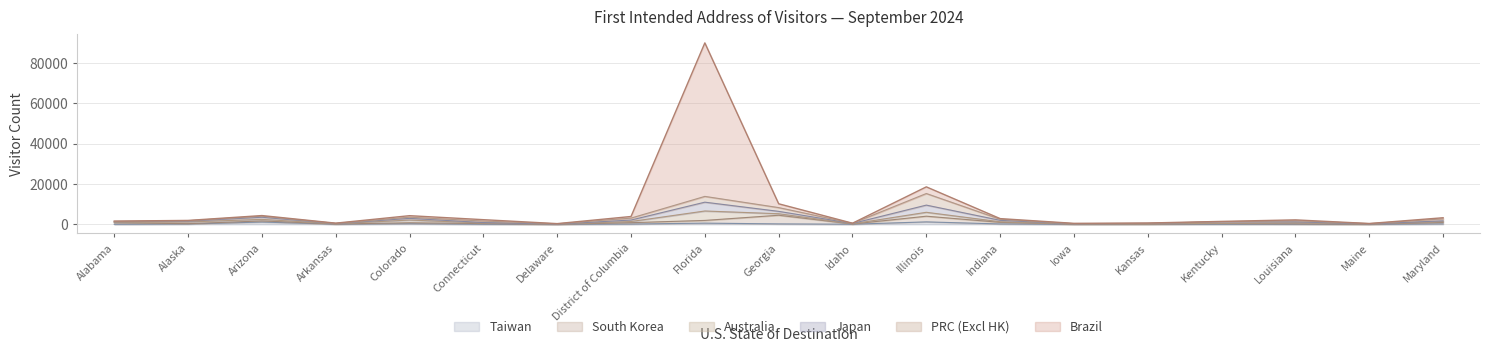

Reading left to right, list all the values displayed in this chart.

PRC (Excl HK): 164	212	513	106	588	744	141	964	2863	1858	74	5744	540	79	85	86	554	133	971
Japan: 314	418	1049	119	823	250	51	726	4368	1175	183	3559	717	104	216	713	453	57	390
Australia: 196	844	777	103	1350	253	43	578	4667	747	76	1933	266	81	116	170	560	111	403
Brazil: 156	146	322	108	751	685	87	798	76026	1895	59	3299	321	159	133	141	420	54	560
South Korea: 774	162	542	91	469	332	27	683	1342	4285	106	2820	800	65	72	338	185	66	733
Taiwan: 20	166	1151	76	315	54	19	143	605	227	69	1218	203	17	45	18	46	6	216